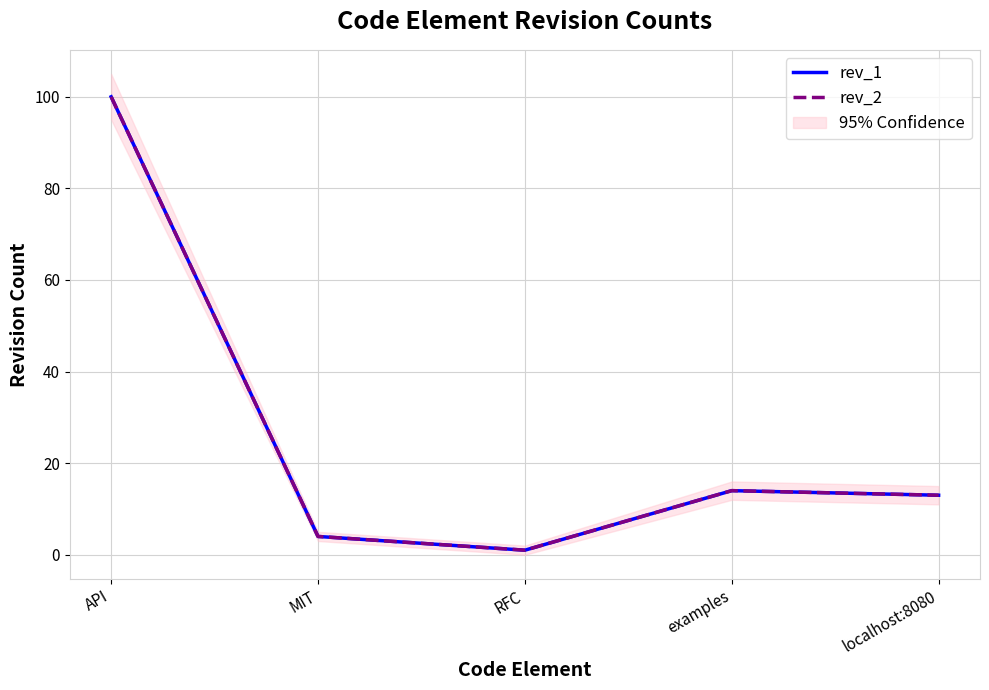

What position from the right is localhost:8080?

1